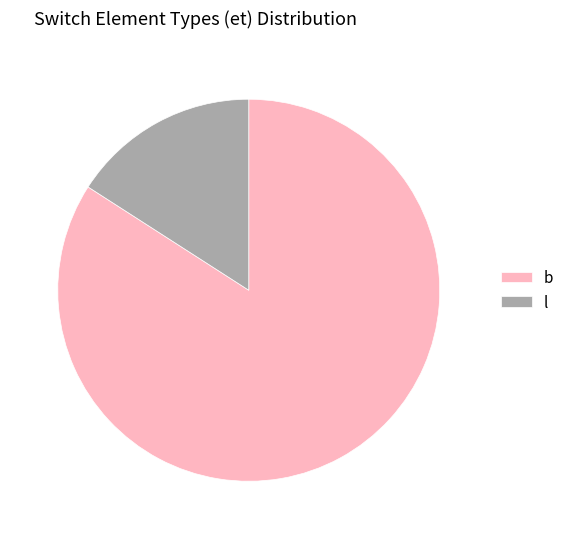

What is the smallest slice in the pie chart?

l